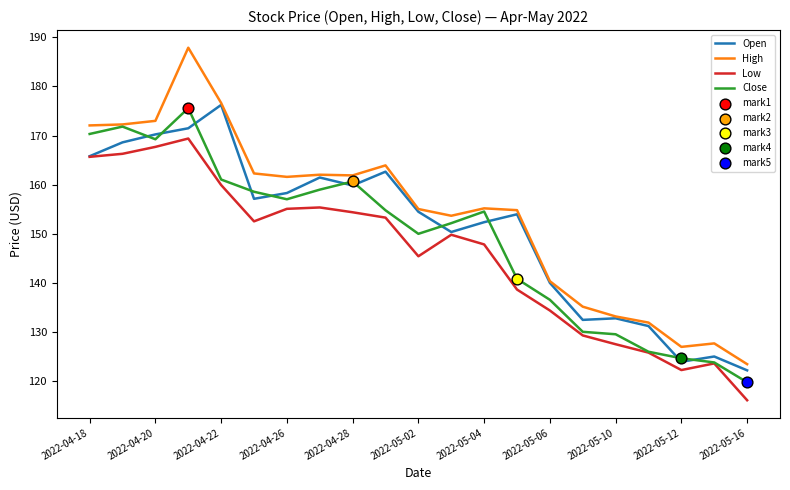

Which series has the largest range (max minus min)?

High